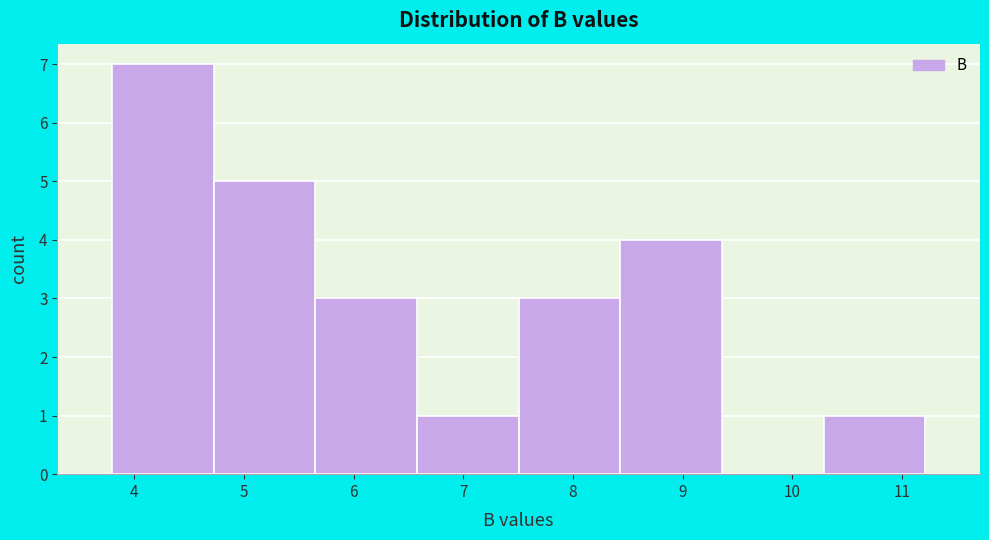

Reading left to right, list every bar in this chart as the range it spans on the x-axis followed by its height. Neither the bar edges nor the heights are printed on the chart, so give them approximately, as read against the axes.

3.8 to 4.7: 7
4.7 to 5.7: 5
5.7 to 6.6: 3
6.6 to 7.5: 1
7.5 to 8.4: 3
8.4 to 9.4: 4
9.4 to 10.3: 0
10.3 to 11.2: 1